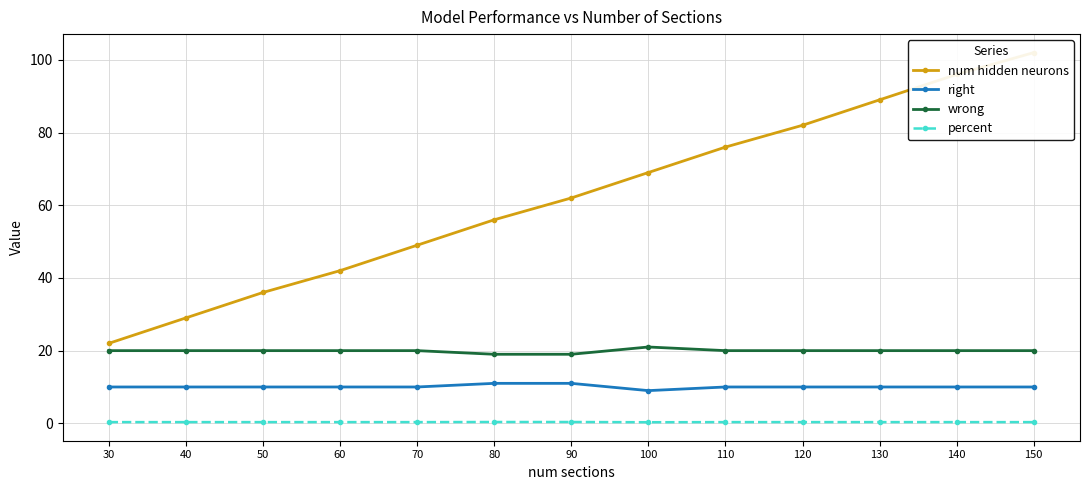

Which series has the widest spread of values?

num hidden neurons